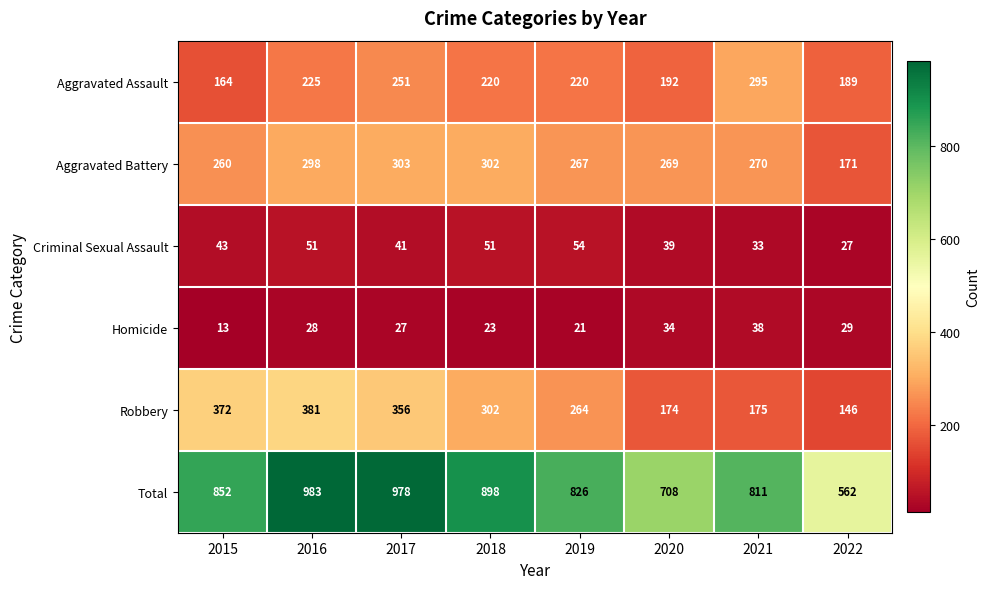

Count the number of data series in this chart.

6